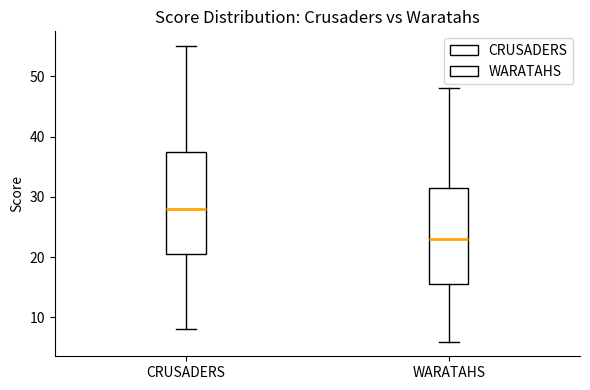

Reading left to right, transcribe this box plot: for each box, give where its median line is, the range the box spans, and where its two whiskers end, as read against the y-axis. The values are not printed on the chart, so give them approximately, as read against the axis.

CRUSADERS: median 28, box 21 to 38, whiskers 8 to 55
WARATAHS: median 23, box 16 to 32, whiskers 6 to 48